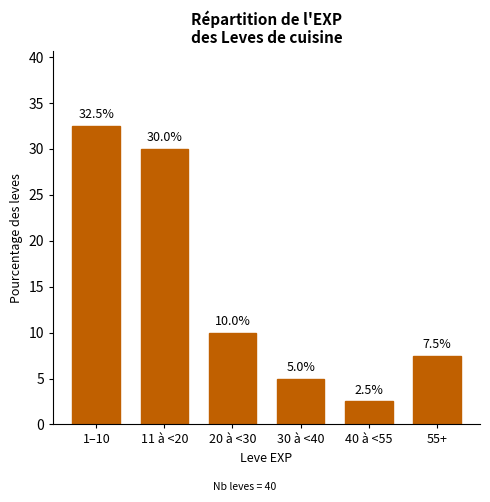

Reading left to right, extract all data points from this chart.

1–10=32.5	11 à <20=30.0	20 à <30=10.0	30 à <40=5.0	40 à <55=2.5	55+=7.5